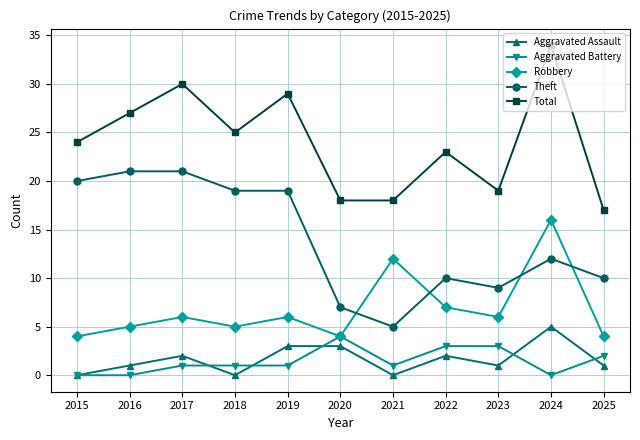

The Theft series shows 16 at 2025. True or false?

False